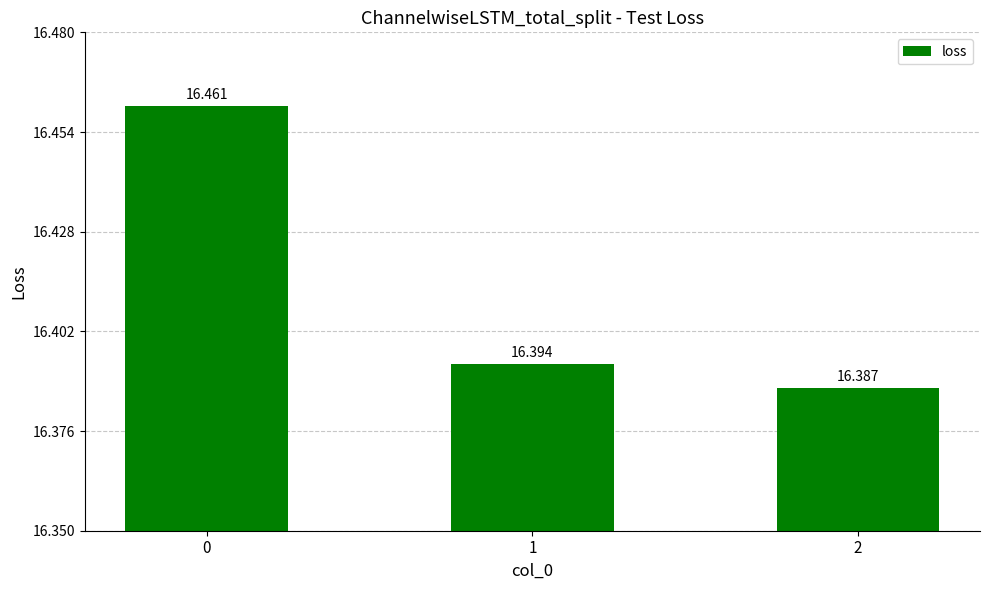

How many bars are there in total?

3